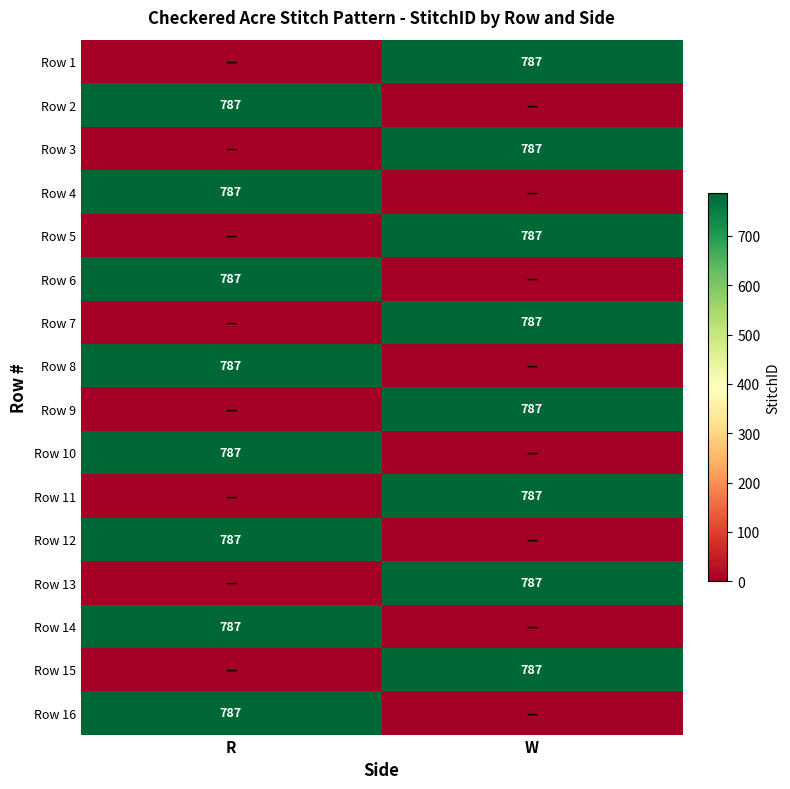

The value of Row 5 at W is 787. True or false?

True